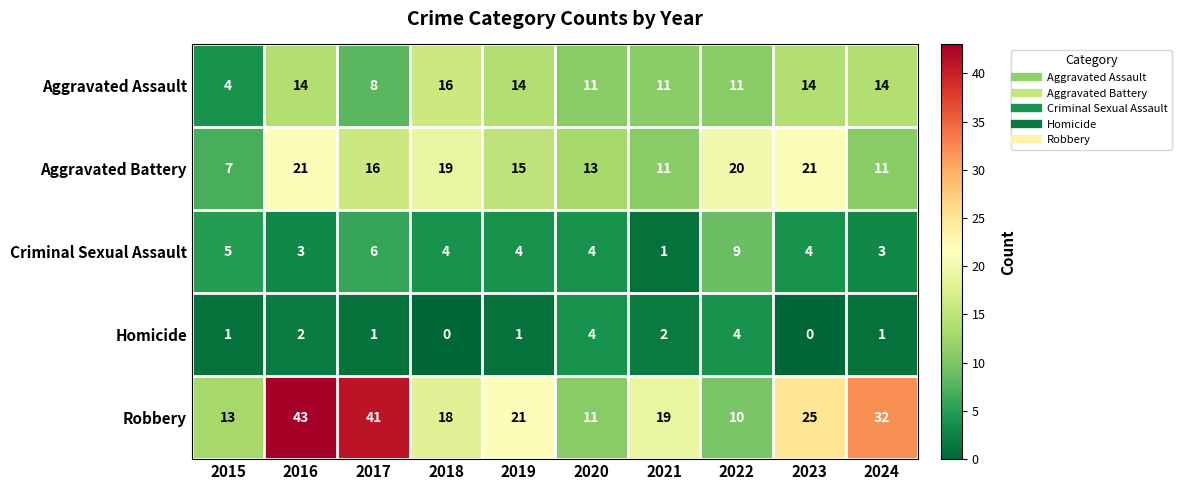

The Aggravated Battery series shows 21 at 2016. True or false?

True